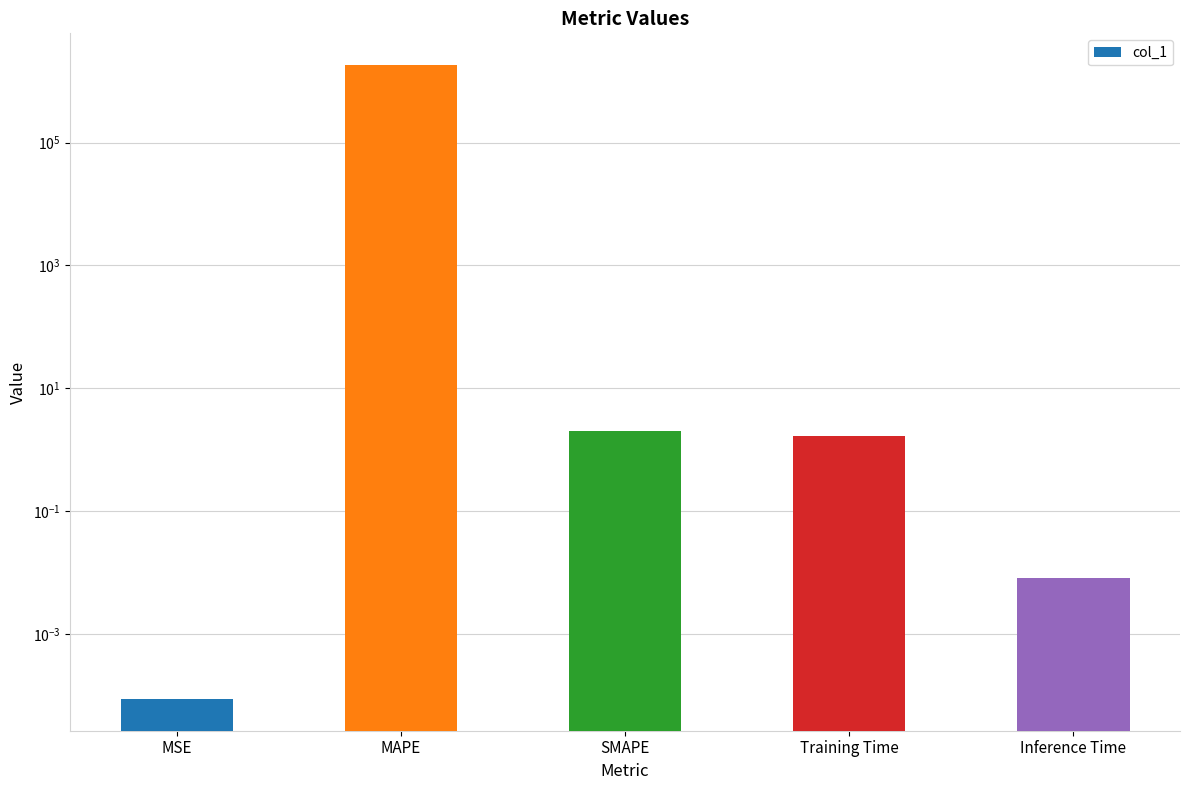

Is it true that the value at Training Time is 1.1?

False